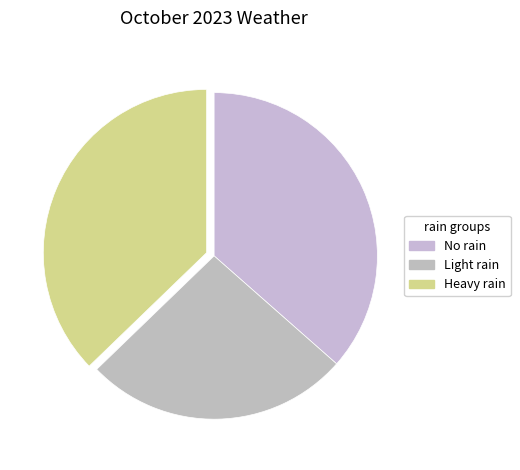

Does any single category account for the majority?

No